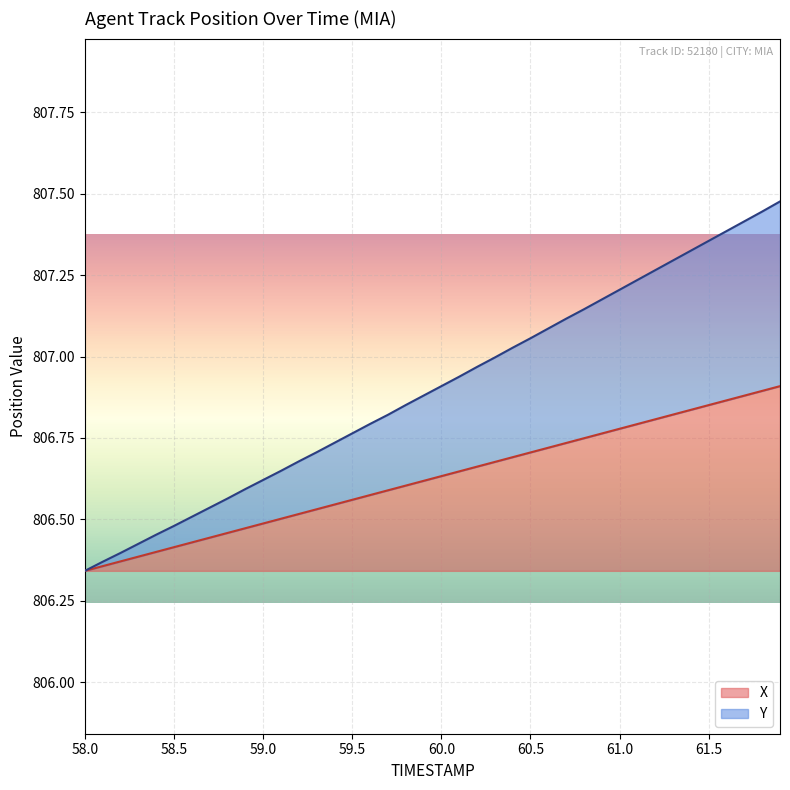

What is the sum of the X values at 59.9 and 60.5?

1613.3